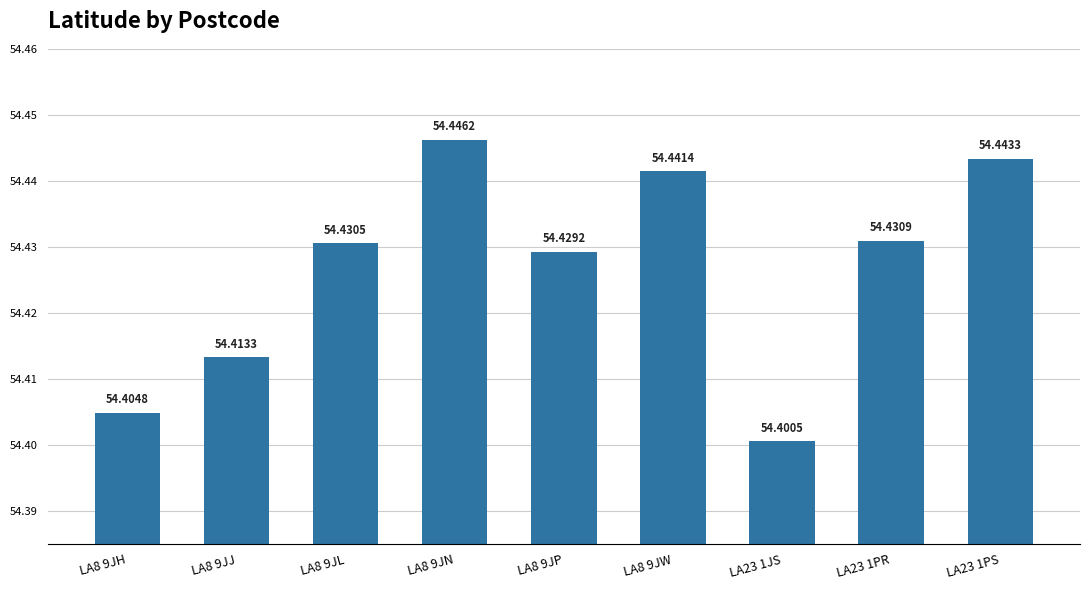

What is the approximate value at LA23 1PS?

54.4